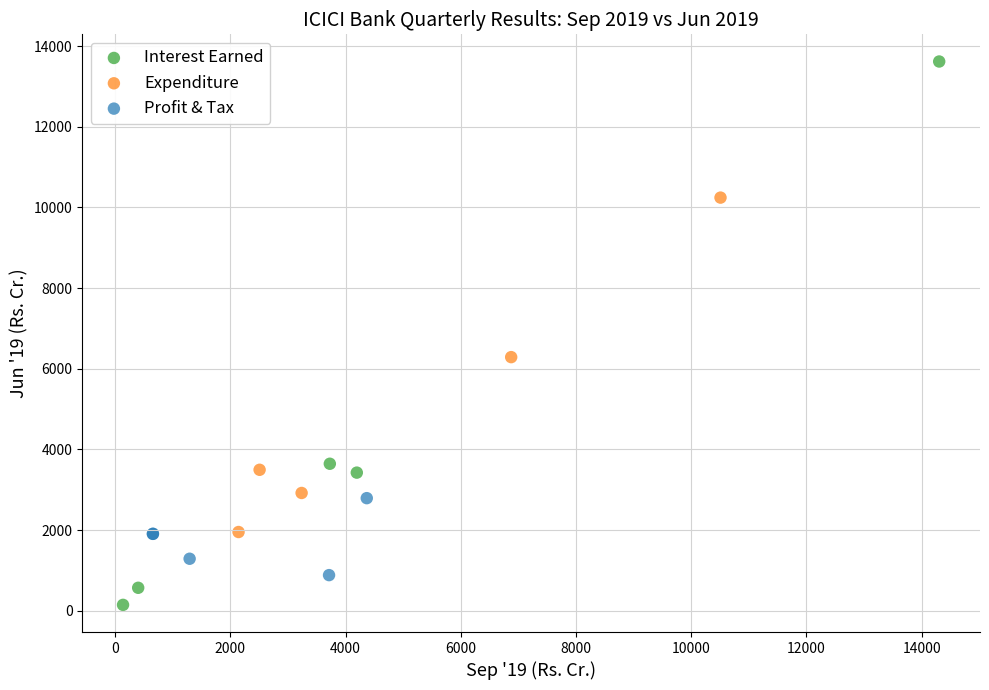

Which series contains the lowest Y value?

Interest Earned